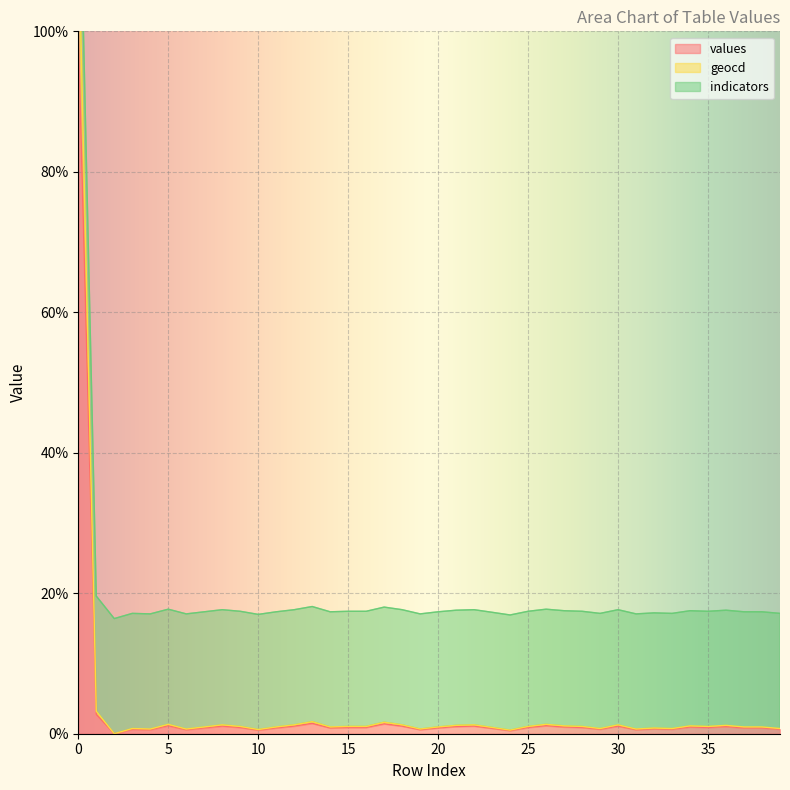

List the labels in order of values value, largest first.

0, 1, 13, 17, 5, 26, 8, 12, 18, 22, 30, 21, 36, 27, 34, 9, 15, 16, 25, 28, 35, 7, 11, 14, 20, 37, 38, 23, 32, 3, 29, 33, 39, 4, 6, 19, 31, 10, 24, 2